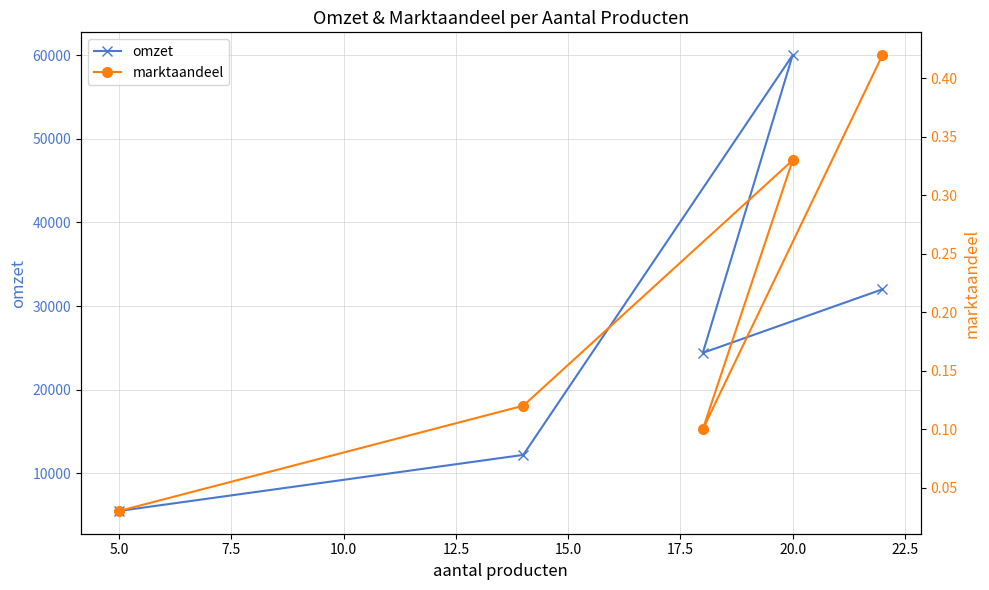

At how many categories does at least one series exceed 45059?

1